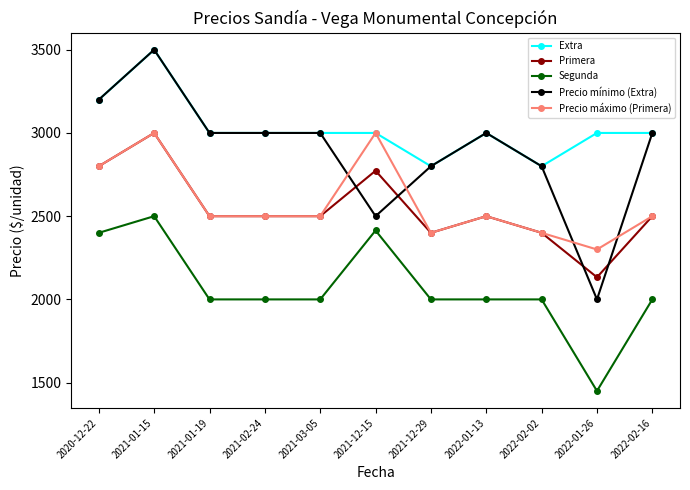

At which label is Extra closest to 3150?

2020-12-22